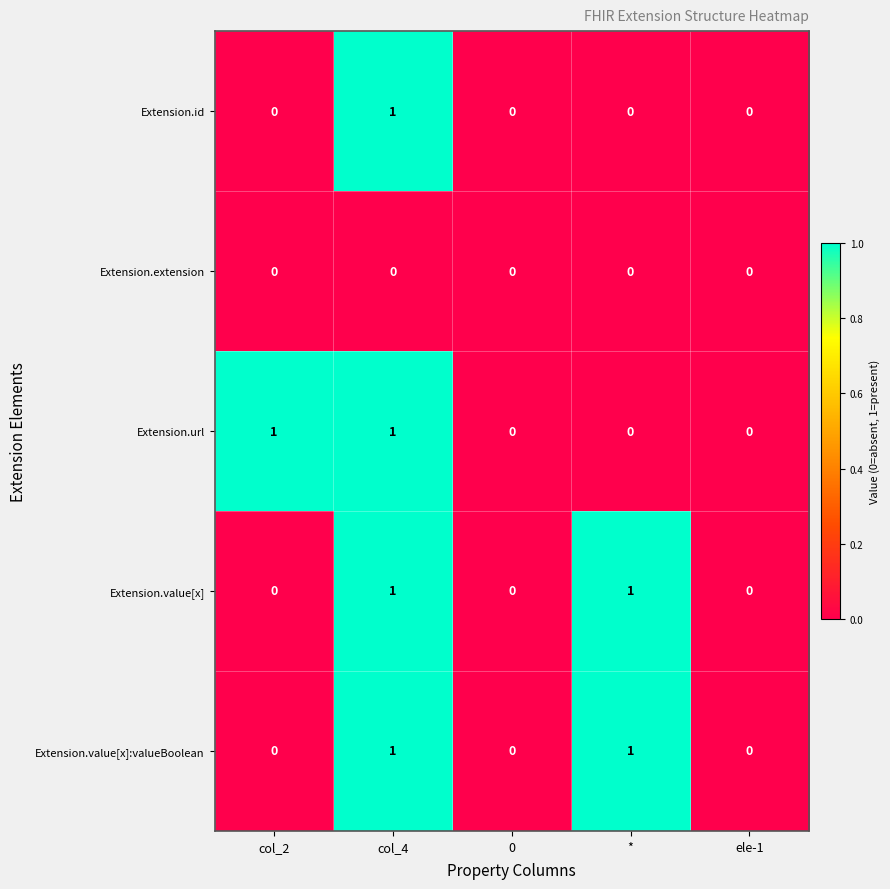

The Extension.url series shows 2 at col_4. True or false?

False